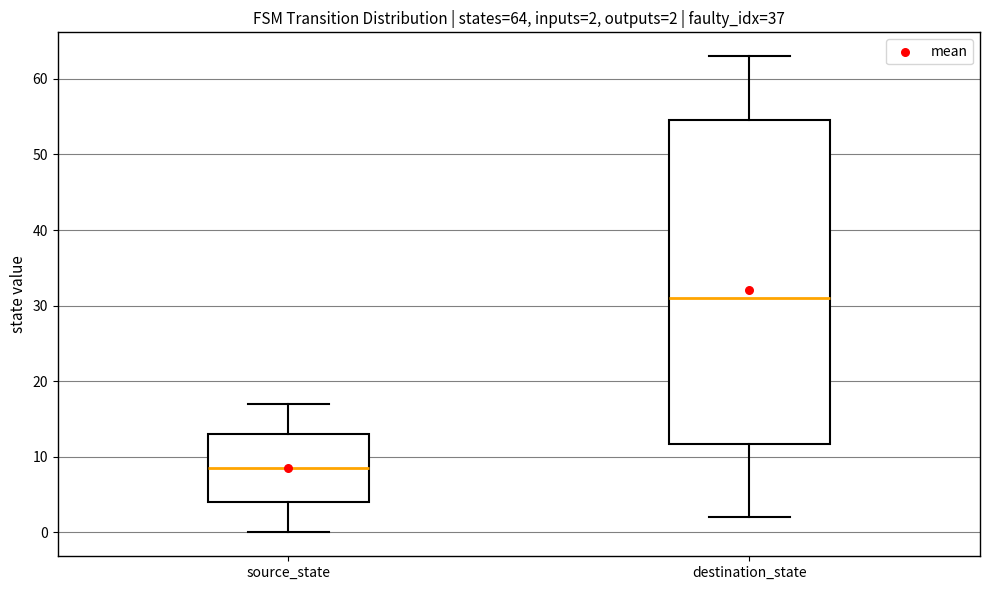

Which box has the highest median line?

destination_state